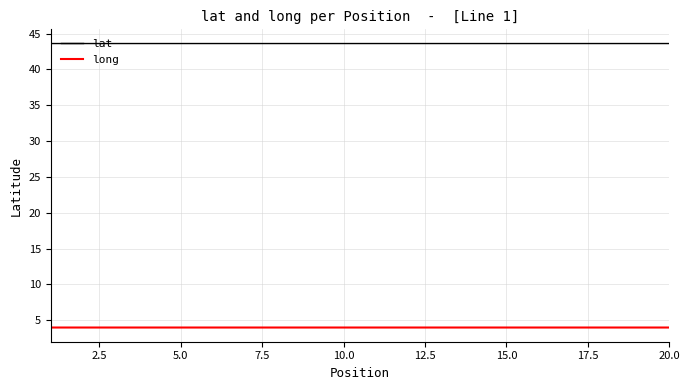

True or false: lat and long cross at least once.

False